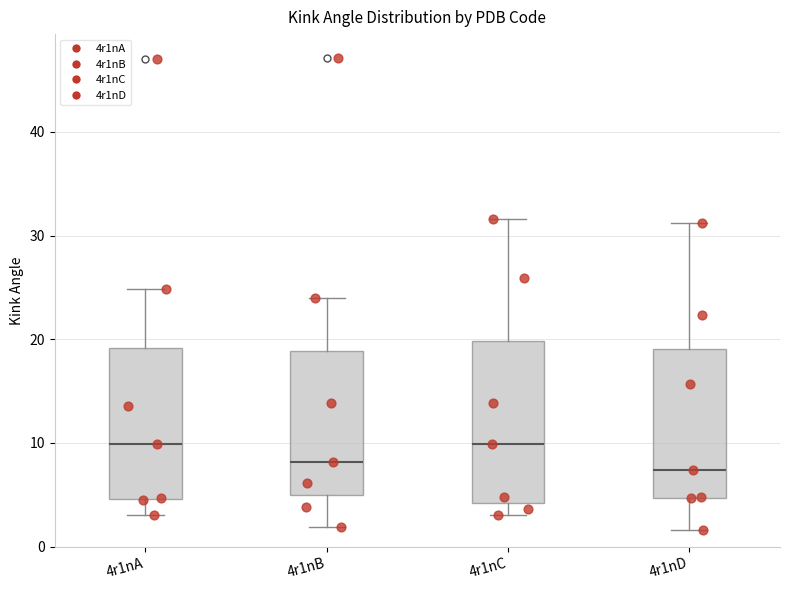

Which box is the tallest, from its lower edge to its upper edge?

4r1nC